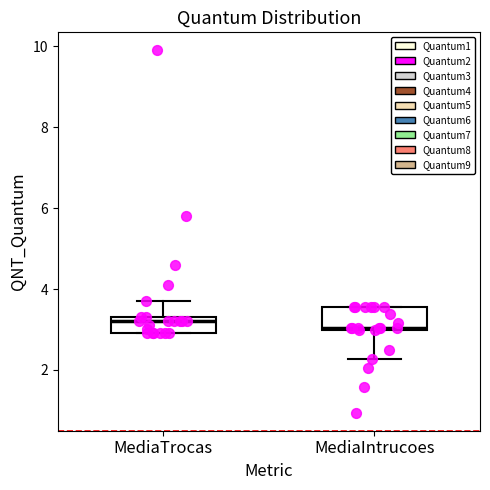

Reading left to right, read every box against the y-axis: the position of its median line, the range the box covers, and the ends of its whiskers. The values are not printed on the chart, so give them approximately, as read against the axis.

MediaTrocas: median 3.2, box 3.0 to 3.4, whiskers 3.0 to 3.8
MediaIntrucoes: median 3.0 (just above the box's lower edge), box 3.0 to 3.6, whiskers 2.2 to 3.6